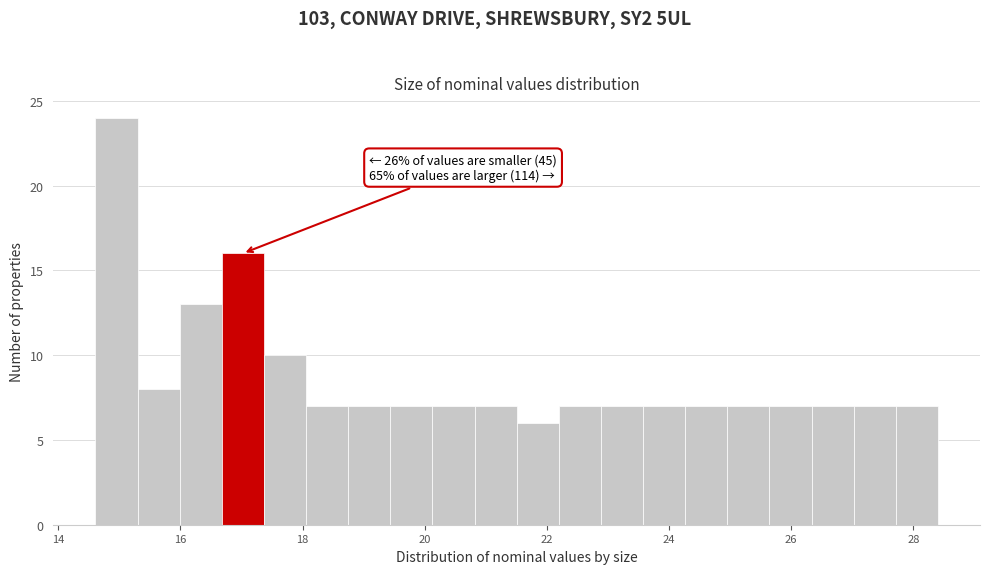

Around what value on the x-axis is the tallest bar? Give the approximate position of its centre, as read against the axis.

15.0